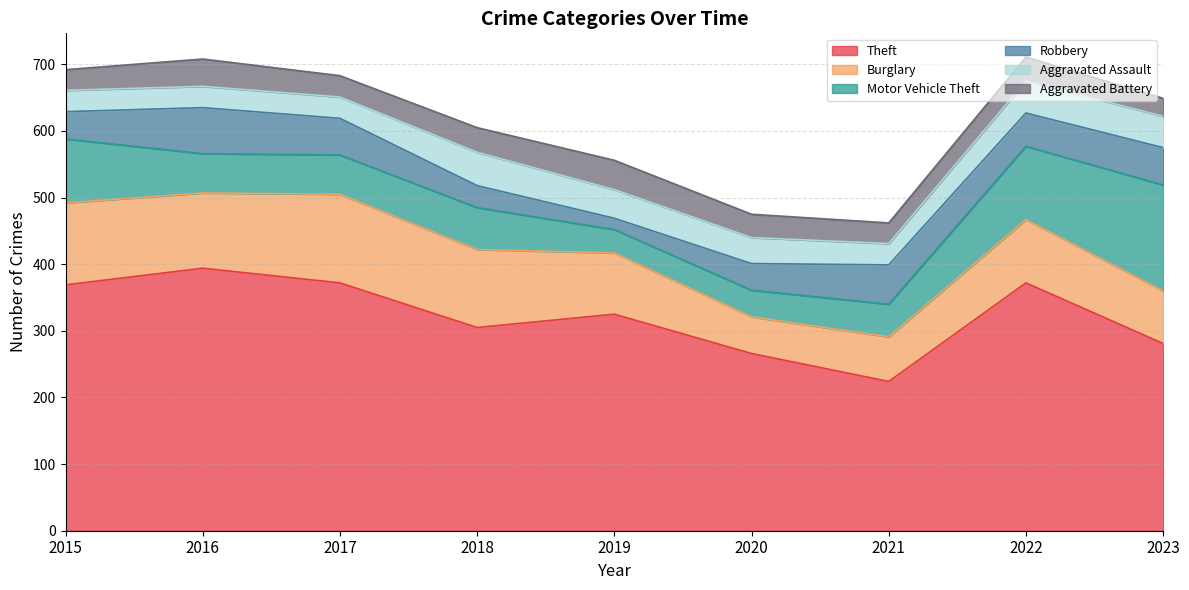

Does the chart display data point markers on the line(s)?

No